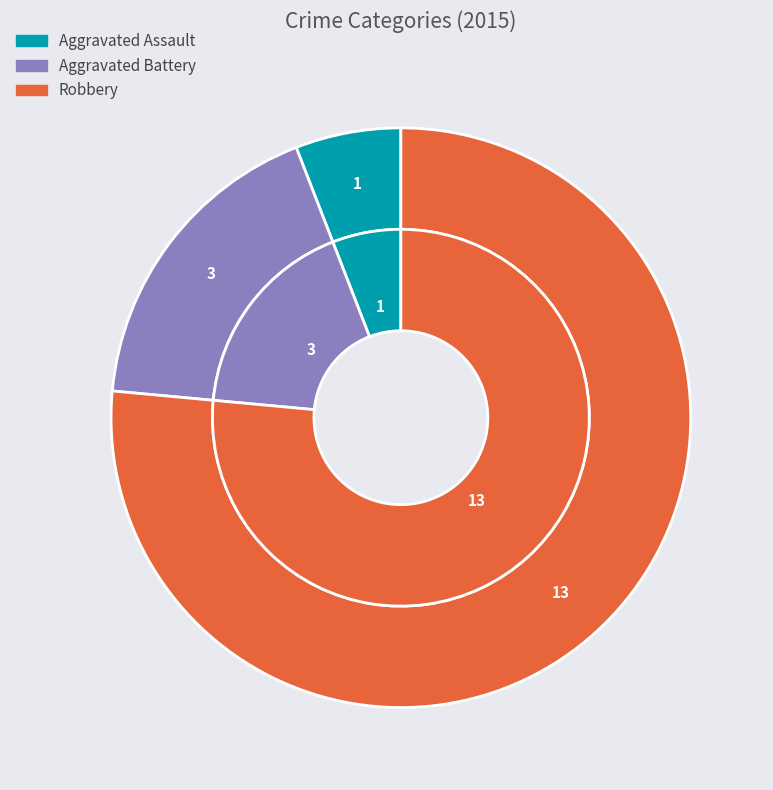

Which category has the smallest portion of the pie?

Aggravated Assault